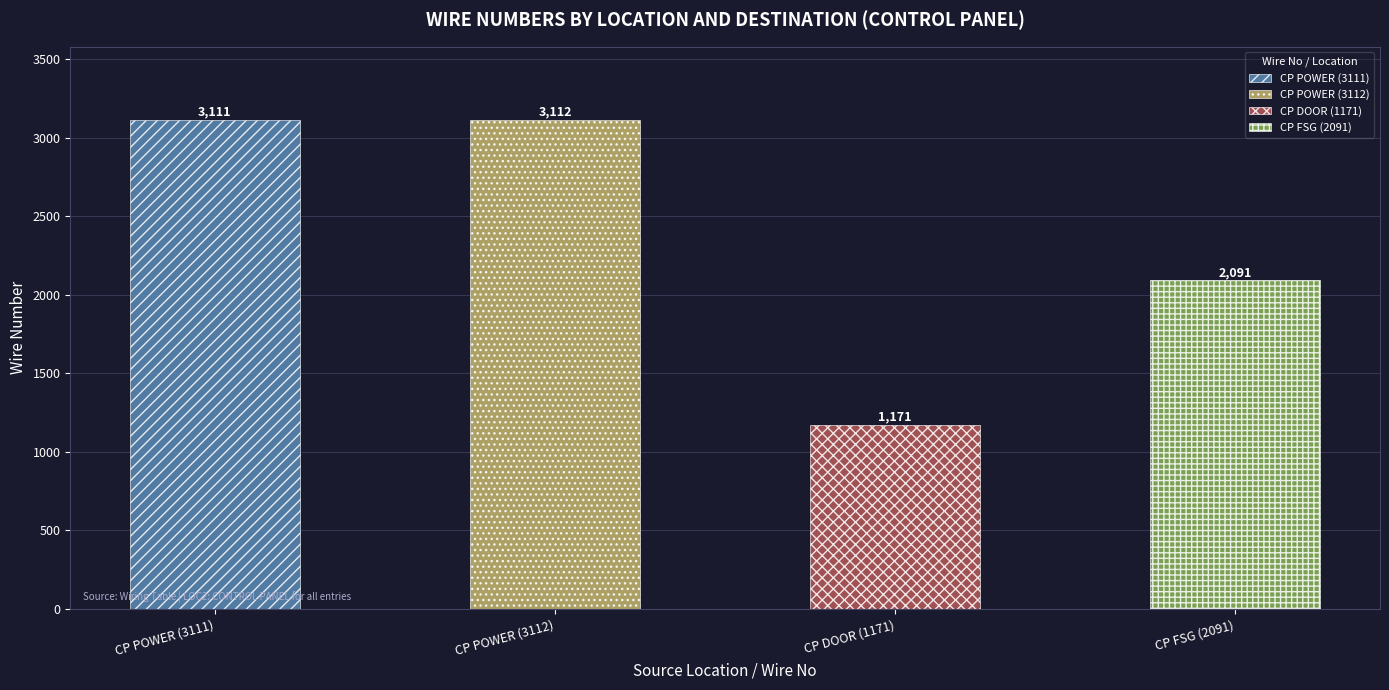

List the labels in order of value, smallest first.

CP DOOR (1171), CP FSG (2091), CP POWER (3111), CP POWER (3112)